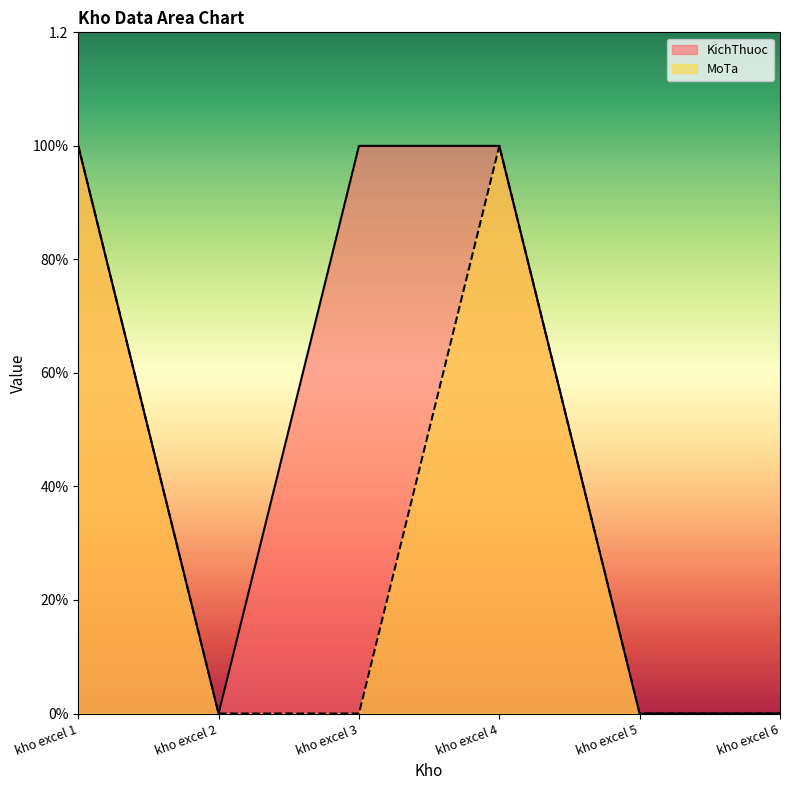

Rank the series by their average value, from lowest to highest.

MoTa, KichThuoc